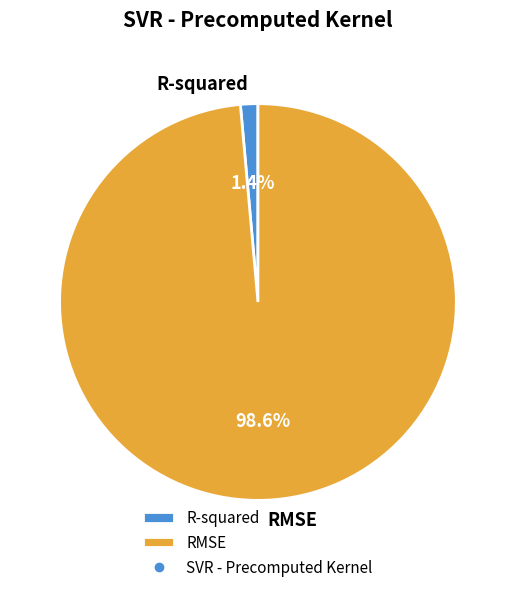

Count the number of slices in the pie.

2